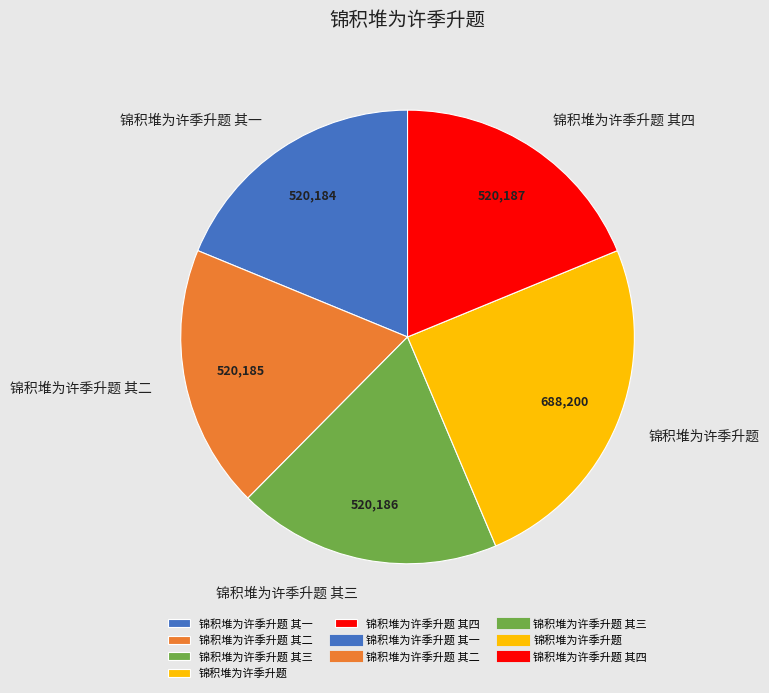

Does any single category account for the majority?

No